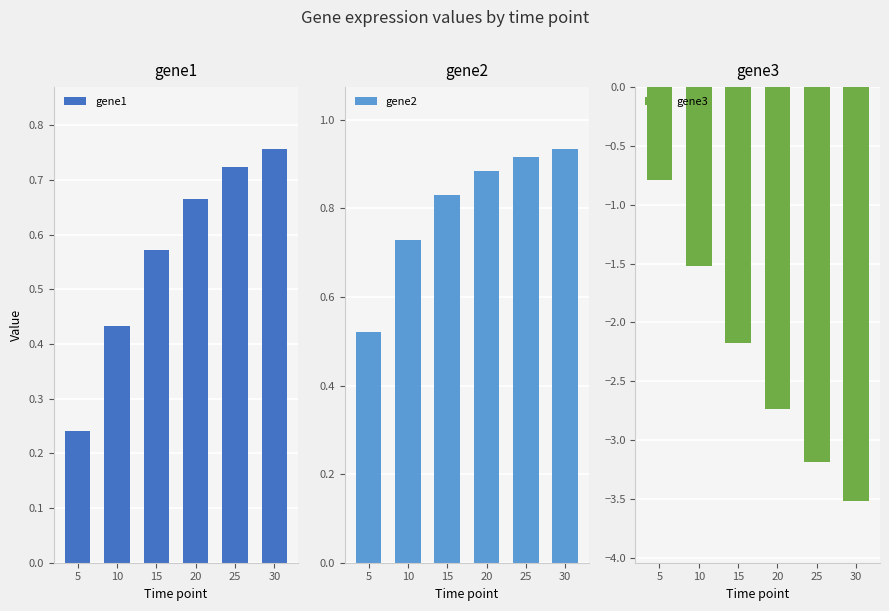

What is the difference between the maximum and minimum values in the gene2 series?

0.4